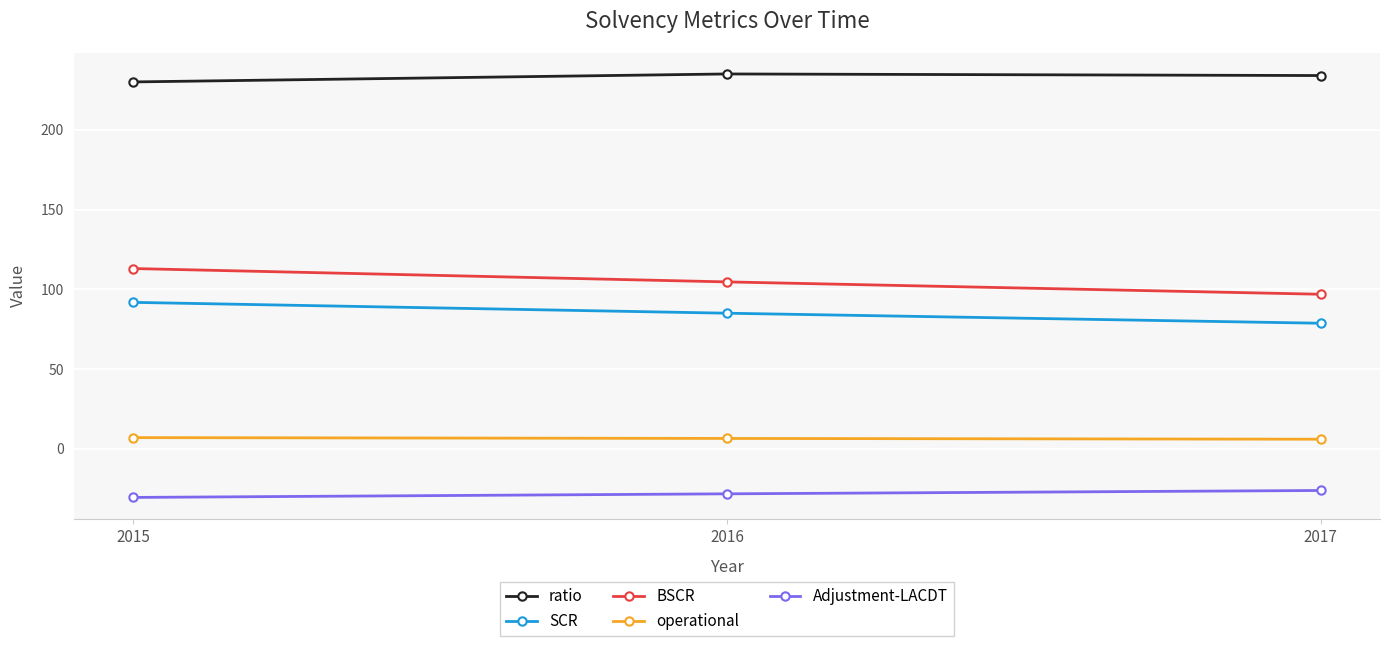

What is the smallest value displayed?

-30.5